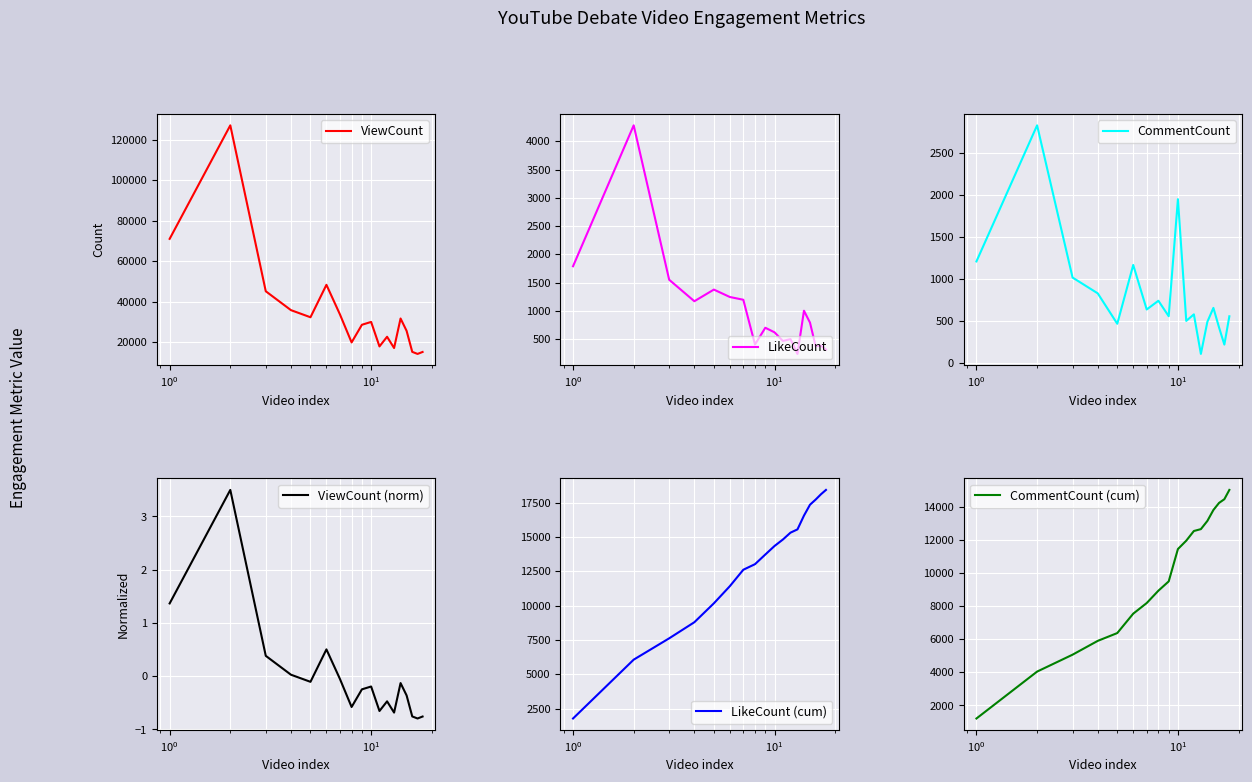

Reading left to right, extract all data points from this chart.

ViewCount: 70987.0	127082.0	45092.0	35767.0	32250.0	48282.0	33691.0	19811.0	28535.0	29939.0	17835.0	22607.0	17048.0	31633.0	25526.0	15147.0	14132.0	15100.0
LikeCount: 1790.0	4282.0	1551.0	1171.0	1377.0	1246.0	1197.0	405.0	702.0	621.0	469.0	501.0	239.0	1003.0	792.0	374.0	386.0	316.0
CommentCount: 1214.0	2834.0	1022.0	834.0	472.0	1172.0	642.0	746.0	562.0	1955.0	506.0	584.0	113.0	495.0	661.0	428.0	224.0	561.0
ViewCount (norm): 1.4	3.5	0.4	0.0	-0.1	0.5	-0.1	-0.6	-0.2	-0.2	-0.7	-0.5	-0.7	-0.1	-0.4	-0.8	-0.8	-0.8
LikeCount (cum): 1790.0	6072.0	7623.0	8794.0	10171.0	11417.0	12614.0	13019.0	13721.0	14342.0	14811.0	15312.0	15551.0	16554.0	17346.0	17720.0	18106.0	18422.0
CommentCount (cum): 1214.0	4048.0	5070.0	5904.0	6376.0	7548.0	8190.0	8936.0	9498.0	11453.0	11959.0	12543.0	12656.0	13151.0	13812.0	14240.0	14464.0	15025.0